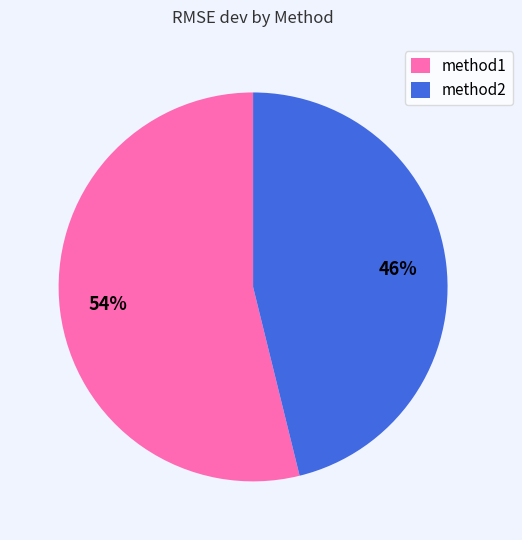

True or false: method1 accounts for 54% of the total.

True